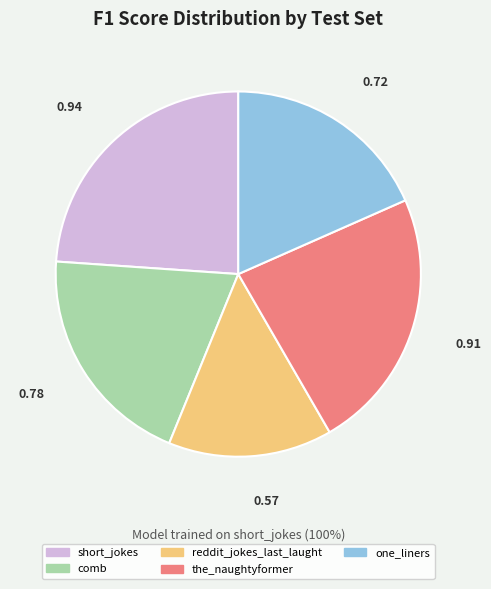

Is there a majority slice in this chart?

No